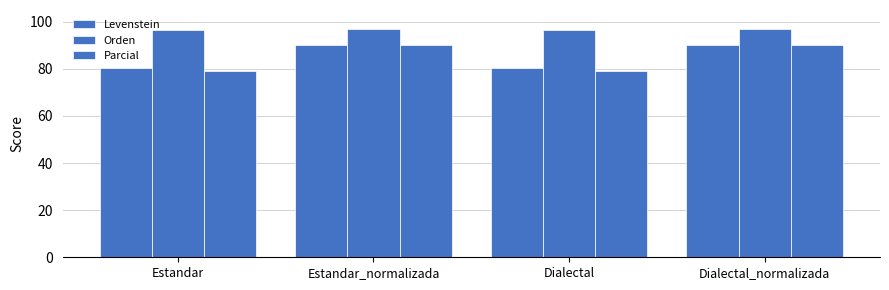

How many values in the Orden series are below 97?

2